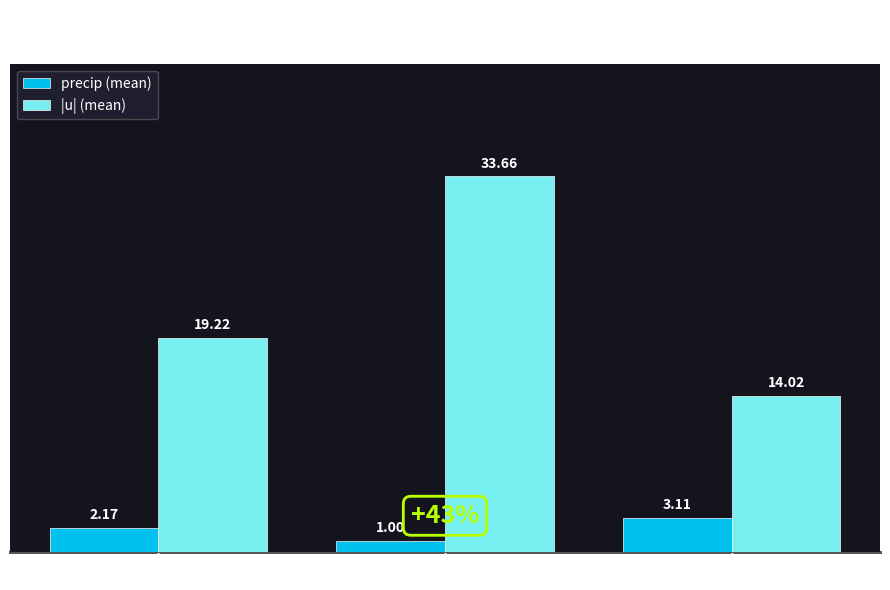

Rank the series by their maximum value, from lowest to highest.

precip (mean), |u| (mean)